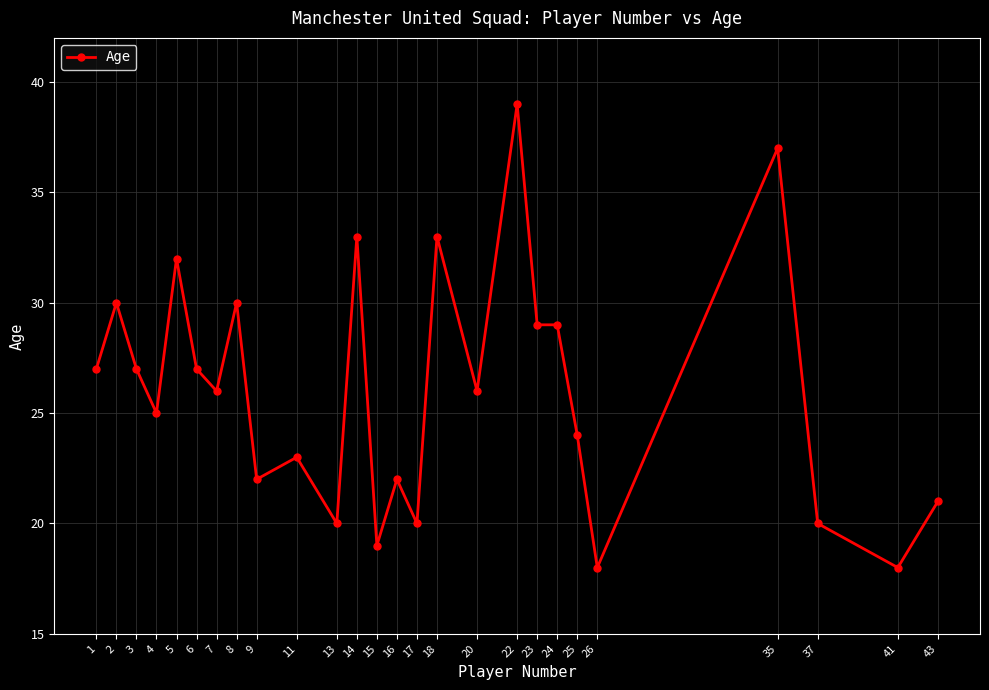

Count the number of data series in this chart.

1